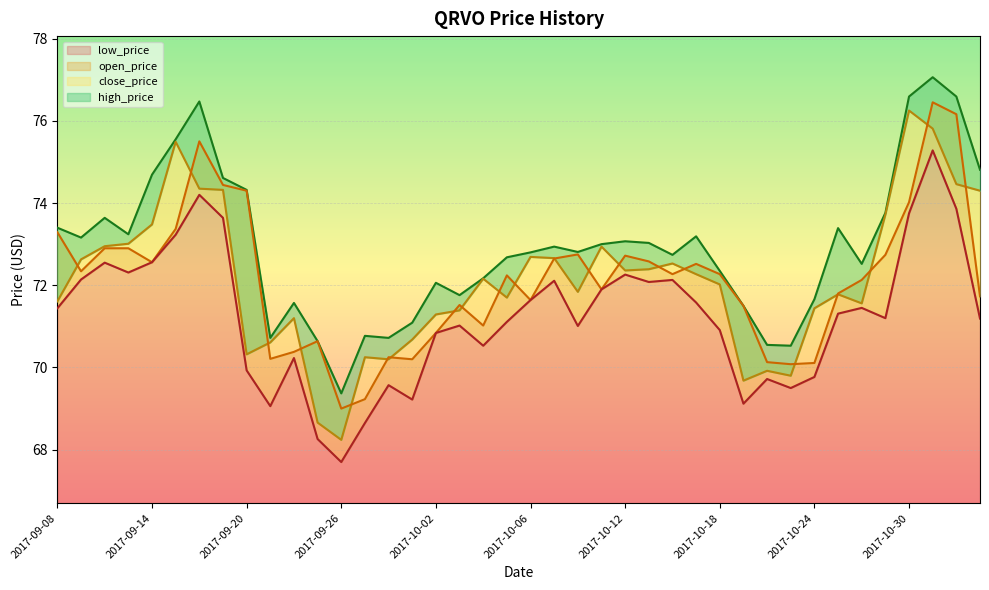

Reading left to right, what are all the values shown in this chart?

close_price: 2017-09-08=71.6	2017-09-11=72.6	2017-09-12=73.0	2017-09-13=73.0	2017-09-14=73.5	2017-09-15=75.5	2017-09-18=74.3	2017-09-19=74.3	2017-09-20=70.3	2017-09-21=70.6	2017-09-22=71.2	2017-09-25=68.7	2017-09-26=68.2	2017-09-27=70.2	2017-09-28=70.2	2017-09-29=70.7	2017-10-02=71.3	2017-10-03=71.4	2017-10-04=72.2	2017-10-05=71.7	2017-10-06=72.7	2017-10-09=72.7	2017-10-10=71.8	2017-10-11=72.9	2017-10-12=72.4	2017-10-13=72.4	2017-10-16=72.5	2017-10-17=72.3	2017-10-18=72.0	2017-10-19=69.7	2017-10-20=69.9	2017-10-23=69.8	2017-10-24=71.4	2017-10-25=71.8	2017-10-26=71.6	2017-10-27=73.7	2017-10-30=76.2	2017-10-31=75.8	2017-11-01=74.5	2017-11-02=74.3
high_price: 2017-09-08=73.4	2017-09-11=73.2	2017-09-12=73.6	2017-09-13=73.2	2017-09-14=74.7	2017-09-15=75.5	2017-09-18=76.5	2017-09-19=74.6	2017-09-20=74.3	2017-09-21=70.7	2017-09-22=71.6	2017-09-25=70.6	2017-09-26=69.4	2017-09-27=70.8	2017-09-28=70.7	2017-09-29=71.1	2017-10-02=72.1	2017-10-03=71.8	2017-10-04=72.2	2017-10-05=72.7	2017-10-06=72.8	2017-10-09=72.9	2017-10-10=72.8	2017-10-11=73.0	2017-10-12=73.1	2017-10-13=73.0	2017-10-16=72.7	2017-10-17=73.2	2017-10-18=72.3	2017-10-19=71.5	2017-10-20=70.5	2017-10-23=70.5	2017-10-24=71.7	2017-10-25=73.4	2017-10-26=72.5	2017-10-27=73.8	2017-10-30=76.6	2017-10-31=77.1	2017-11-01=76.6	2017-11-02=74.8
low_price: 2017-09-08=71.4	2017-09-11=72.1	2017-09-12=72.5	2017-09-13=72.3	2017-09-14=72.6	2017-09-15=73.2	2017-09-18=74.2	2017-09-19=73.6	2017-09-20=69.9	2017-09-21=69.1	2017-09-22=70.2	2017-09-25=68.3	2017-09-26=67.7	2017-09-27=68.7	2017-09-28=69.6	2017-09-29=69.2	2017-10-02=70.8	2017-10-03=71.0	2017-10-04=70.5	2017-10-05=71.1	2017-10-06=71.6	2017-10-09=72.1	2017-10-10=71.0	2017-10-11=71.9	2017-10-12=72.3	2017-10-13=72.1	2017-10-16=72.1	2017-10-17=71.6	2017-10-18=70.9	2017-10-19=69.1	2017-10-20=69.7	2017-10-23=69.5	2017-10-24=69.8	2017-10-25=71.3	2017-10-26=71.5	2017-10-27=71.2	2017-10-30=73.8	2017-10-31=75.3	2017-11-01=73.9	2017-11-02=71.2
open_price: 2017-09-08=73.3	2017-09-11=72.3	2017-09-12=72.9	2017-09-13=72.9	2017-09-14=72.6	2017-09-15=73.4	2017-09-18=75.5	2017-09-19=74.4	2017-09-20=74.3	2017-09-21=70.2	2017-09-22=70.4	2017-09-25=70.6	2017-09-26=69.0	2017-09-27=69.2	2017-09-28=70.2	2017-09-29=70.2	2017-10-02=70.8	2017-10-03=71.5	2017-10-04=71.0	2017-10-05=72.2	2017-10-06=71.6	2017-10-09=72.7	2017-10-10=72.8	2017-10-11=71.9	2017-10-12=72.7	2017-10-13=72.6	2017-10-16=72.3	2017-10-17=72.5	2017-10-18=72.3	2017-10-19=71.5	2017-10-20=70.1	2017-10-23=70.1	2017-10-24=70.1	2017-10-25=71.8	2017-10-26=72.1	2017-10-27=72.7	2017-10-30=74.0	2017-10-31=76.5	2017-11-01=76.2	2017-11-02=71.7